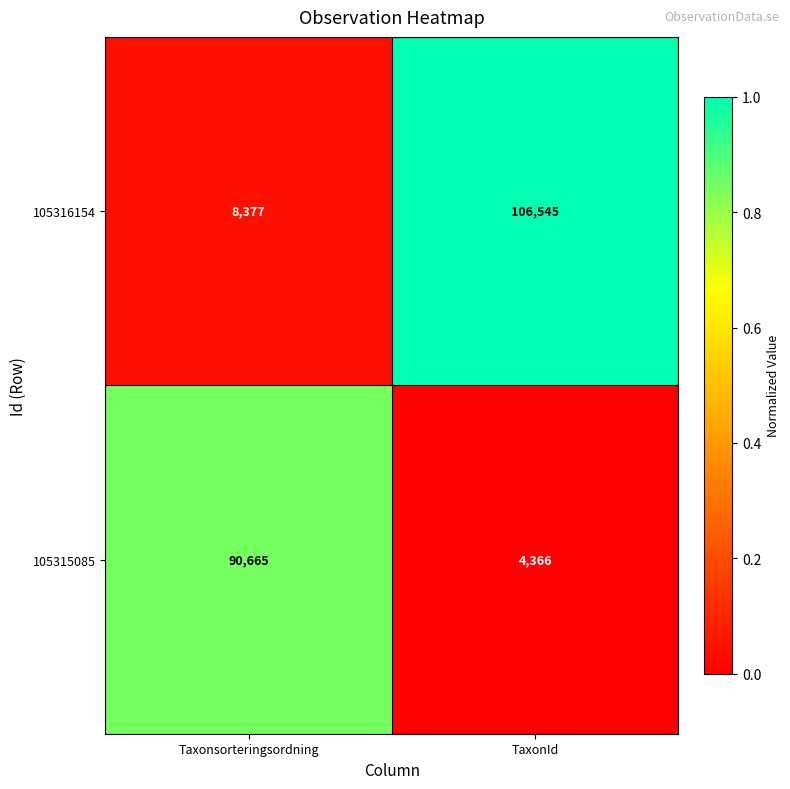

Is it true that 105315085 equals 90665 at Taxonsorteringsordning?

True